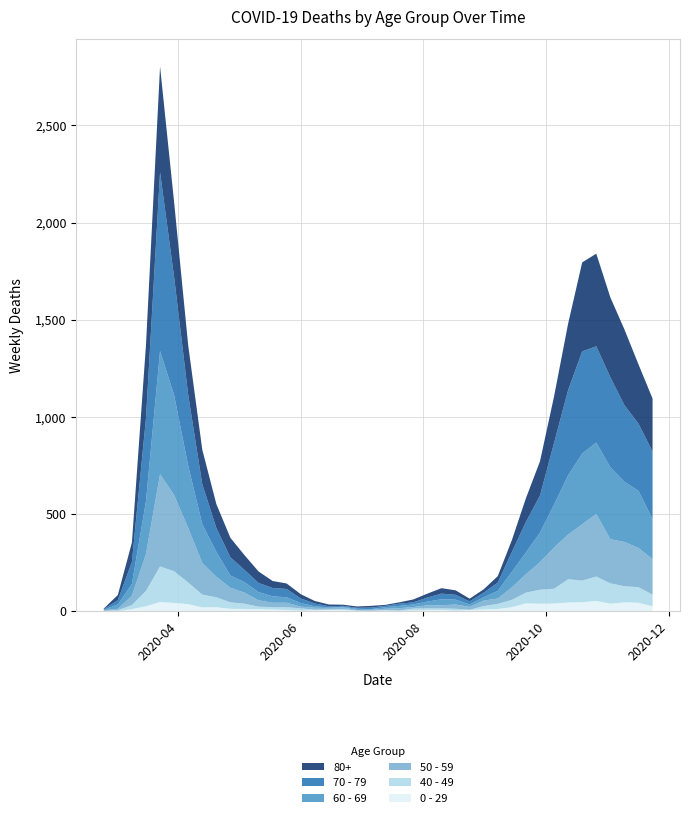

Reading left to right, what are all the values shown in this chart?

80+: 3	27	100	377	544	385	255	178	123	100	76	59	36	28	22	13	9	6	7	9	5	7	15	20	28	23	14	17	33	61	122	176	239	342	458	477	411	390	305	273
70 - 79: 4	22	113	427	920	608	365	206	123	94	63	47	43	43	24	14	6	5	5	8	7	11	11	21	29	25	16	24	43	102	157	191	318	439	526	495	464	394	346	348
60 - 69: 2	22	61	272	634	514	320	199	128	63	54	42	33	28	18	8	3	3	6	3	8	12	13	19	31	25	12	17	39	80	112	152	221	305	364	368	370	310	294	206
50 - 59: 3	7	48	190	475	392	281	163	106	75	57	33	23	23	9	10	8	9	3	5	6	12	8	16	16	22	15	28	28	64	95	142	212	230	290	322	227	228	202	182
40 - 49: 0	5	21	79	183	163	111	66	51	33	27	13	12	14	12	3	2	5	1	1	4	2	10	8	8	10	2	17	26	38	55	72	76	120	111	126	105	83	80	60
0 - 29: 1	0	10	25	47	42	36	19	20	12	11	10	8	6	2	4	6	5	2	1	2	1	3	6	6	2	5	9	11	20	40	38	39	44	46	52	38	45	43	25